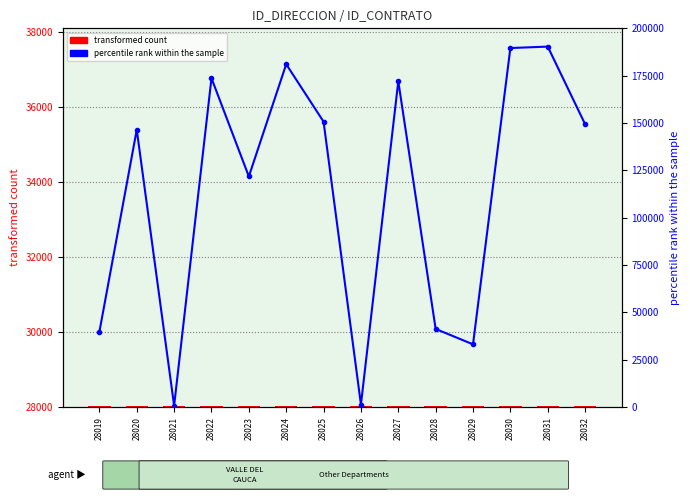

List the series in order of their peak value, highest first.

percentile rank within the sample, transformed count